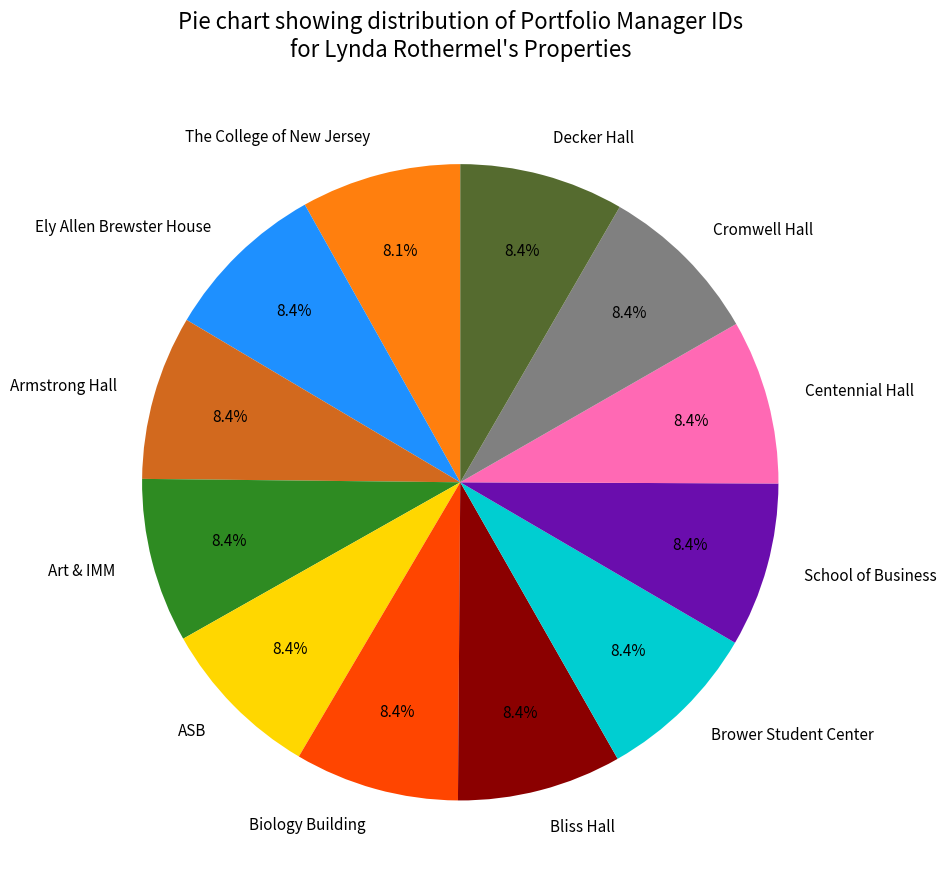

Does Art & IMM account for over 50% of the chart?

No